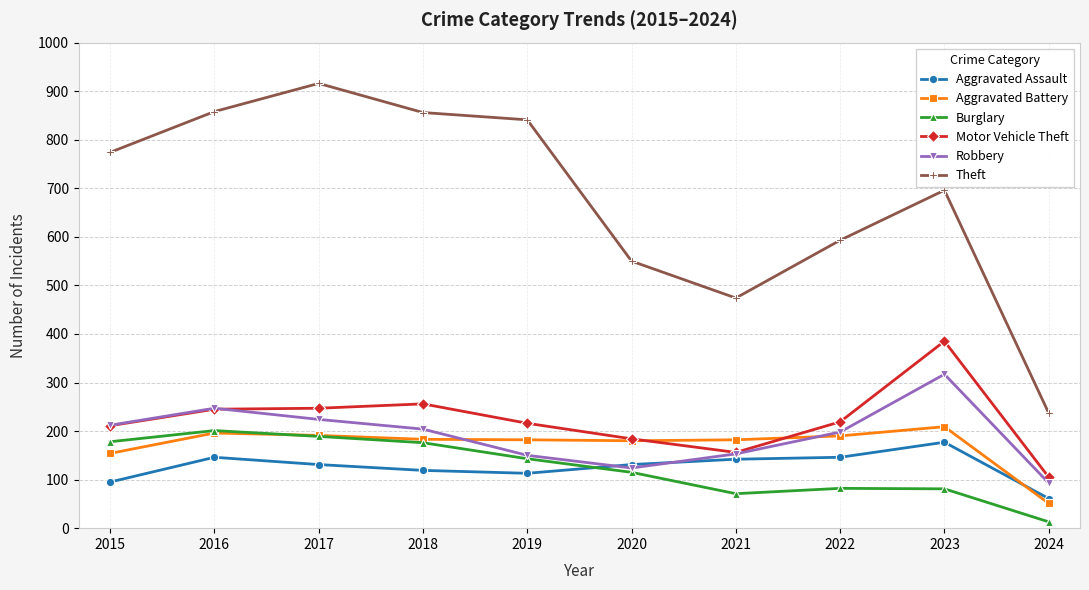

Is the value of Motor Vehicle Theft at 2021 greater than the value of Theft at 2016?

No